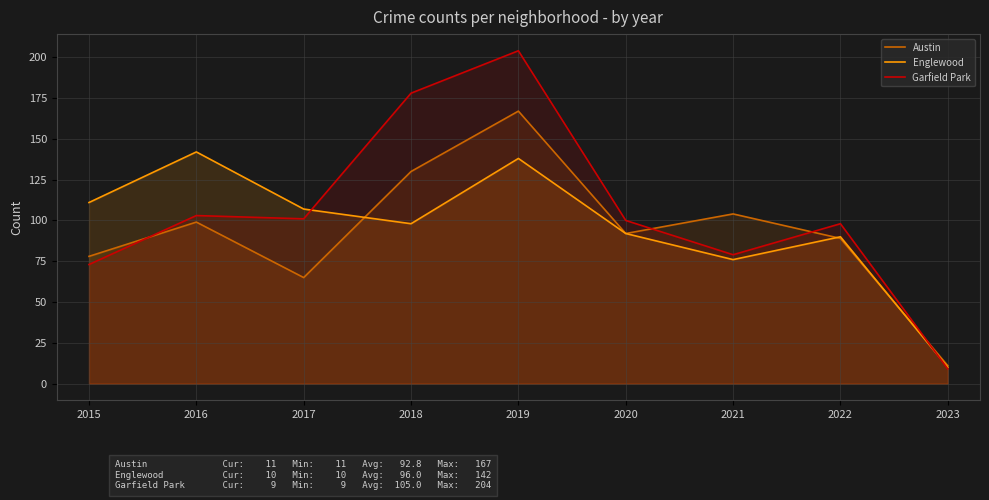

What is the maximum value for Garfield Park?

204